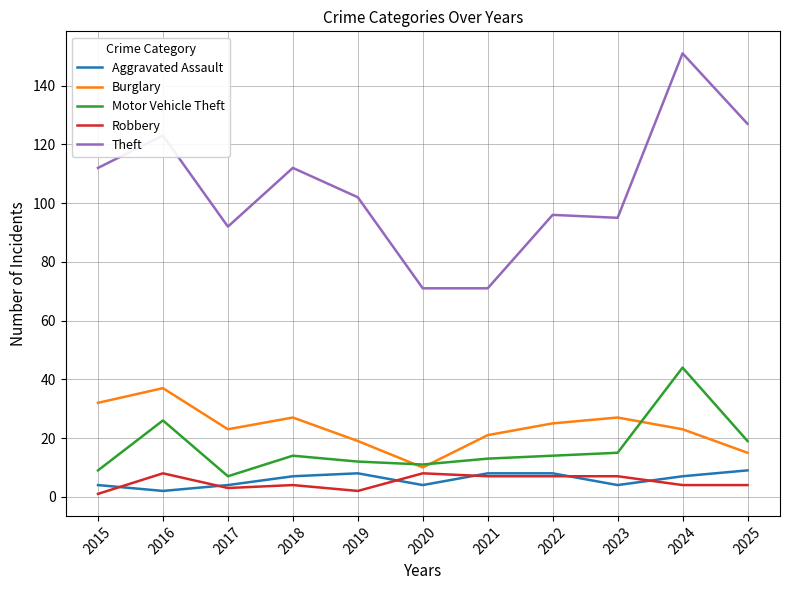

What is the difference between the highest and lowest values at 2016?

121